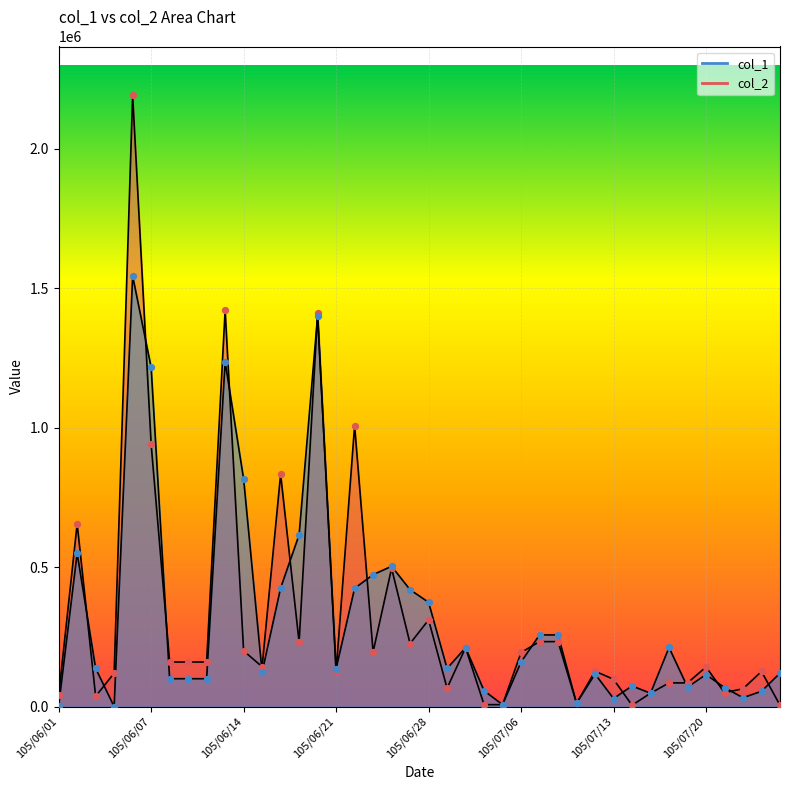

At how many categories does at least one series exceed 196791?

17